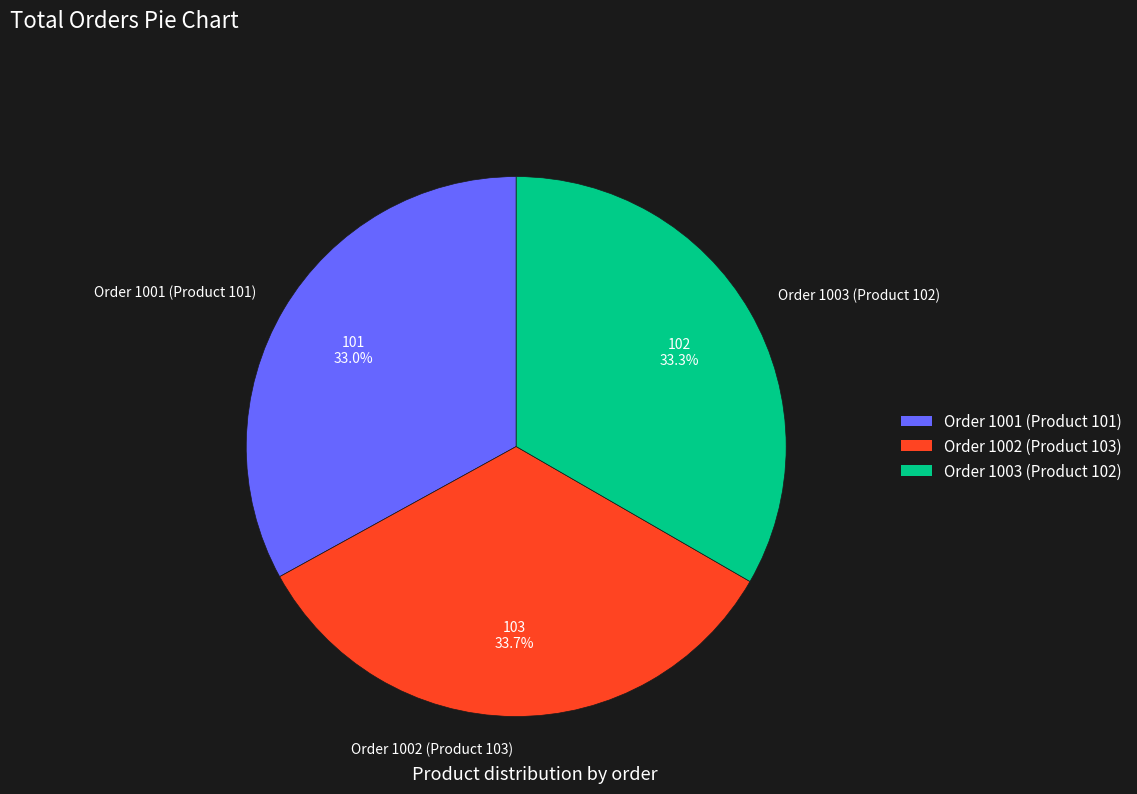

Is it true that Order 1001 (Product 101) is 46% of the pie?

False